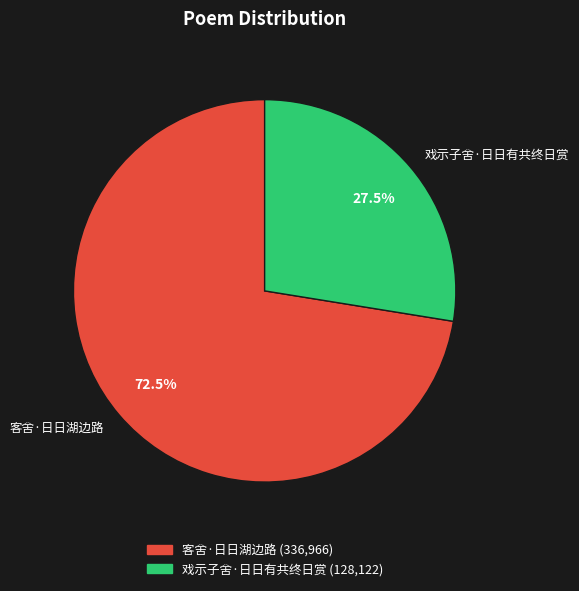

Is there any slice that represents more than half of the pie?

Yes